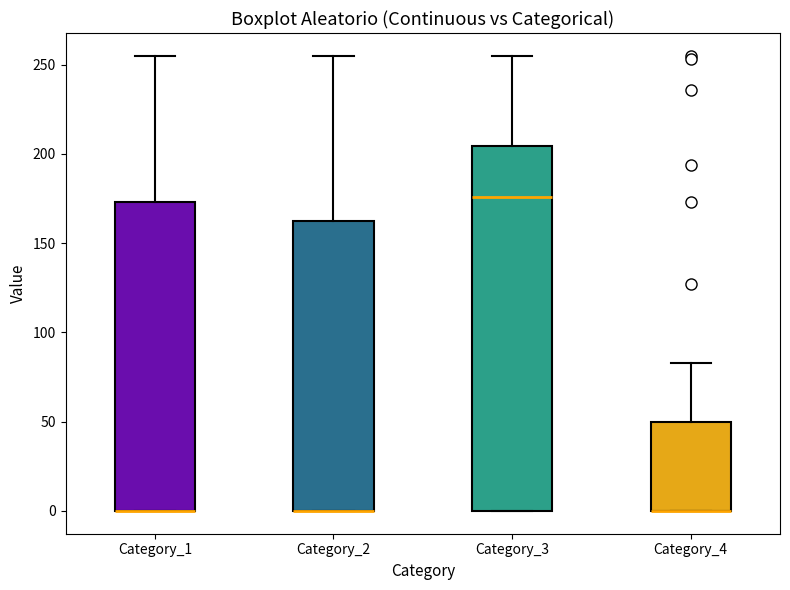

Reading left to right, read every box against the y-axis: the position of its median line, the range the box covers, and the ends of its whiskers. The values are not printed on the chart, so give them approximately, as read against the axis.

Category_1: median 0 (drawn on the box's lower edge), box 0 to 175, whiskers 0 to 255
Category_2: median 0 (drawn on the box's lower edge), box 0 to 160, whiskers 0 to 255
Category_3: median 175, box 0 to 205, whiskers 0 to 255
Category_4: median 0 (drawn on the box's lower edge), box 0 to 50, whiskers 0 to 85